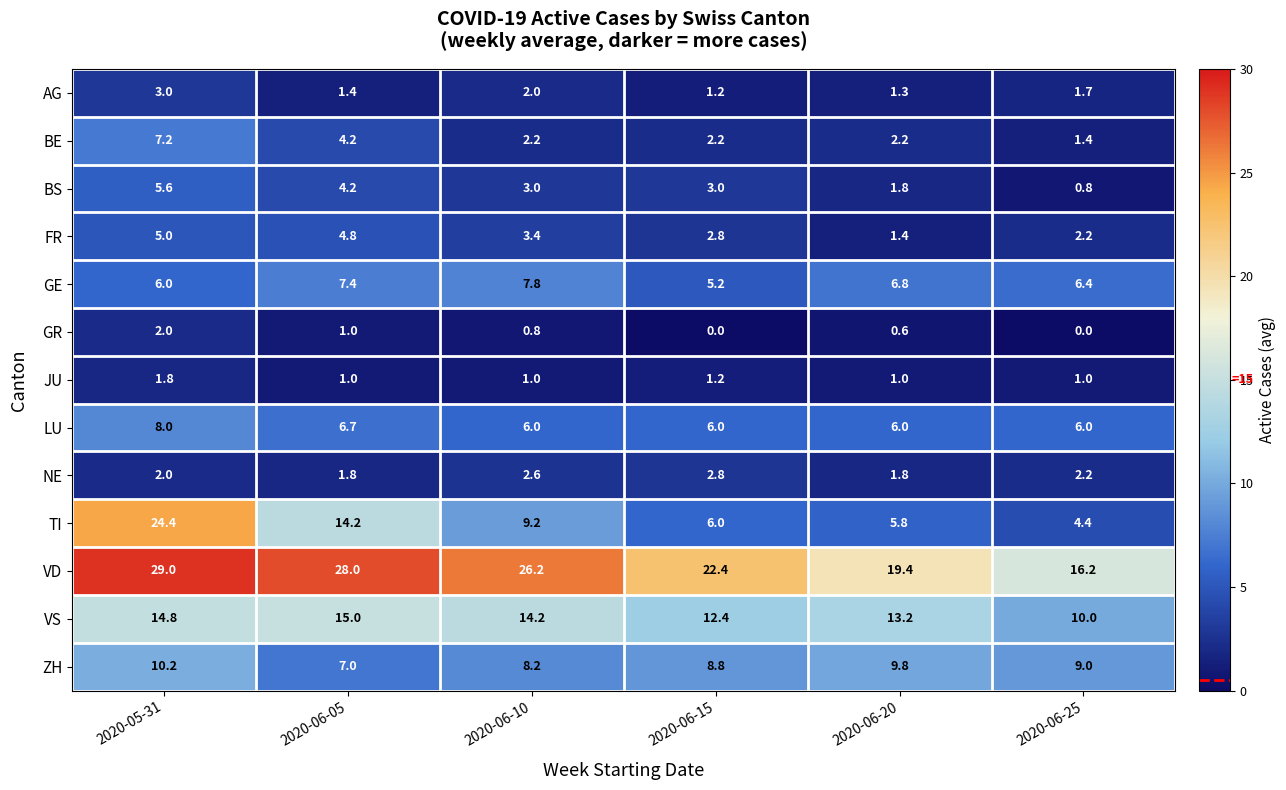

What is the minimum value for TI?

4.4